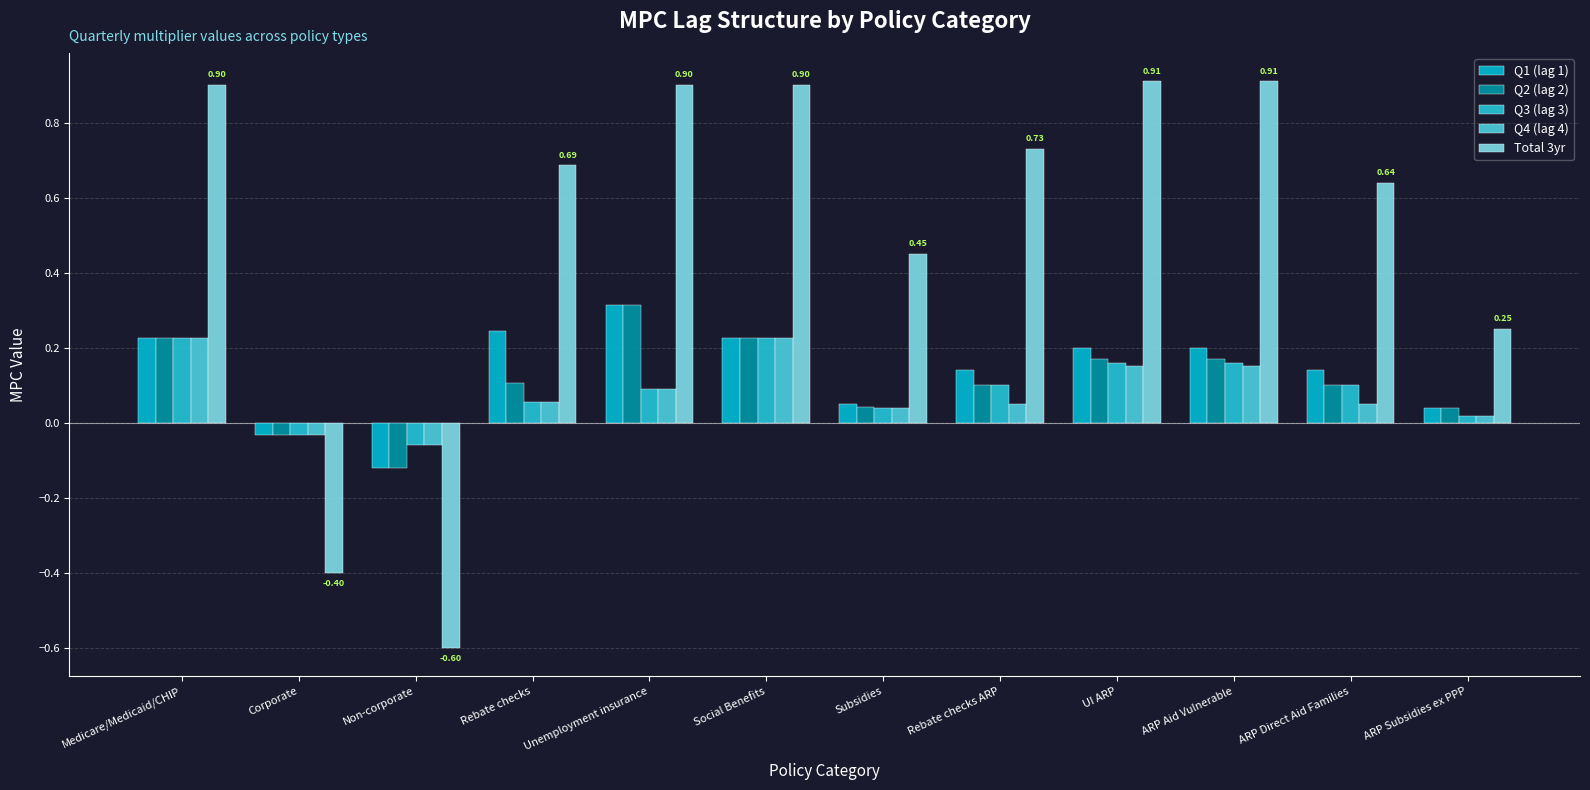

The Q4 (lag 4) series shows 0.3 at Social Benefits. True or false?

False